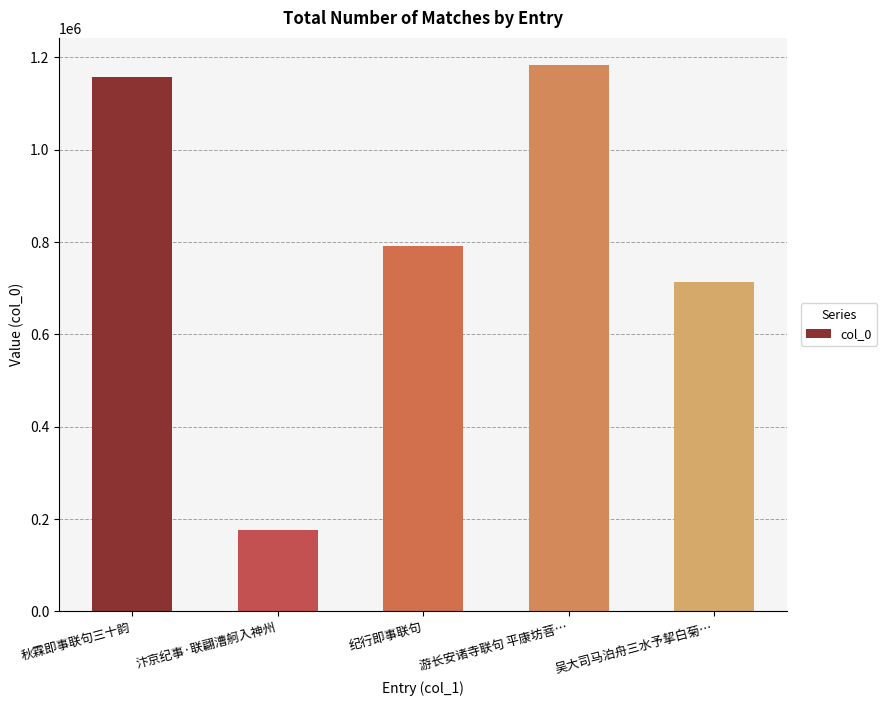

Read the value at 游长安诸寺联句 平康坊菩…, to the nearest 100.

1182900